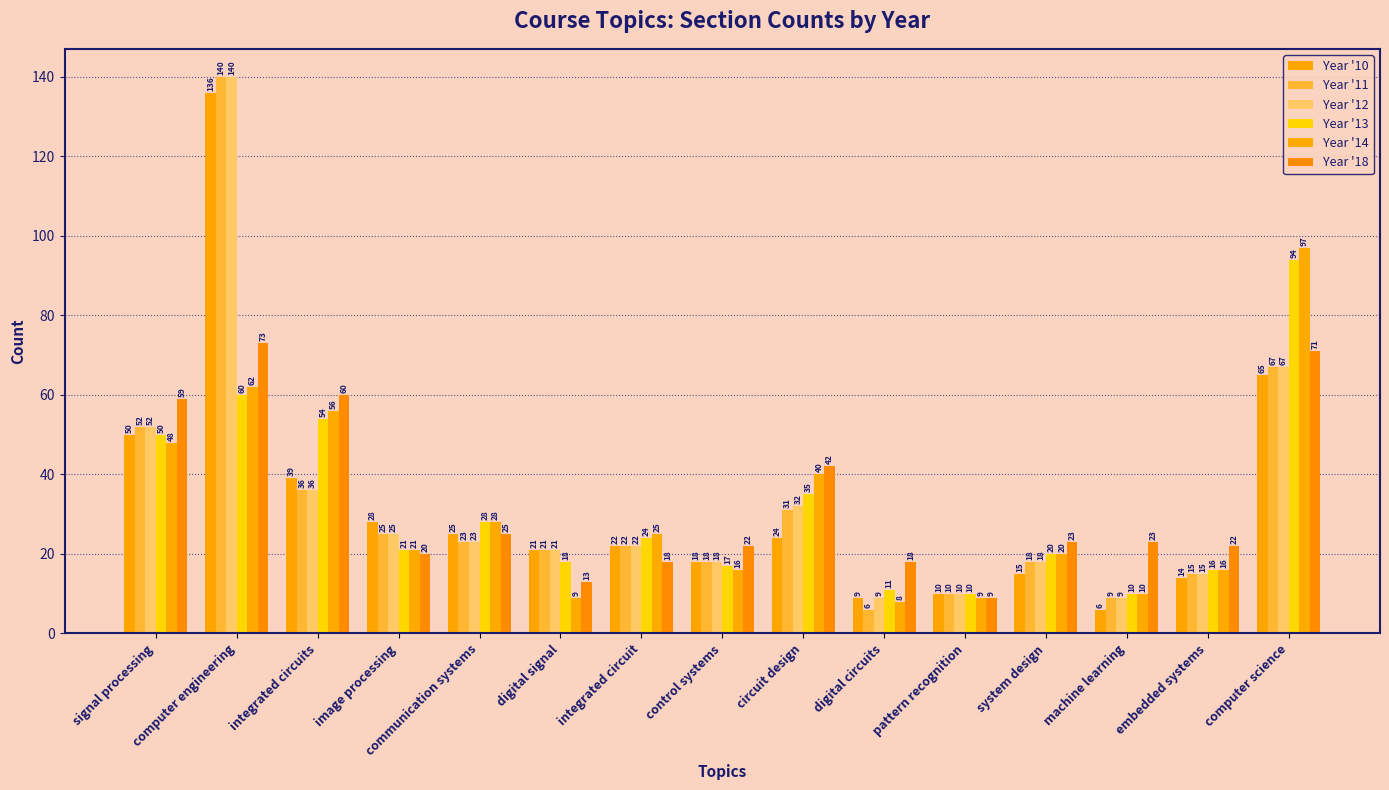

Which series has the largest total across all categories?

Year '18